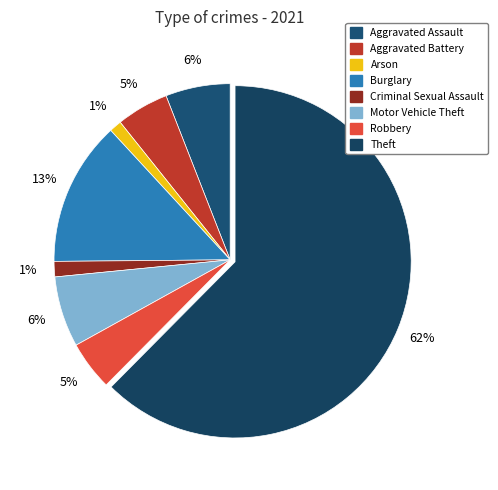

To the nearest percent, what is the combined percentage of Arson and Aggravated Assault?

7%